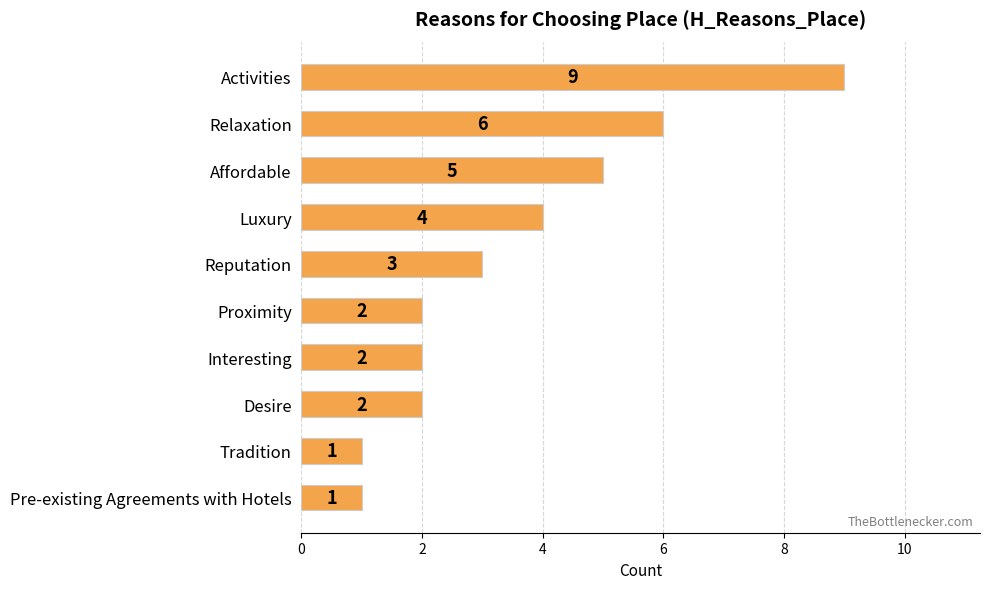

What is the label of the 1st bar from the top?

Activities